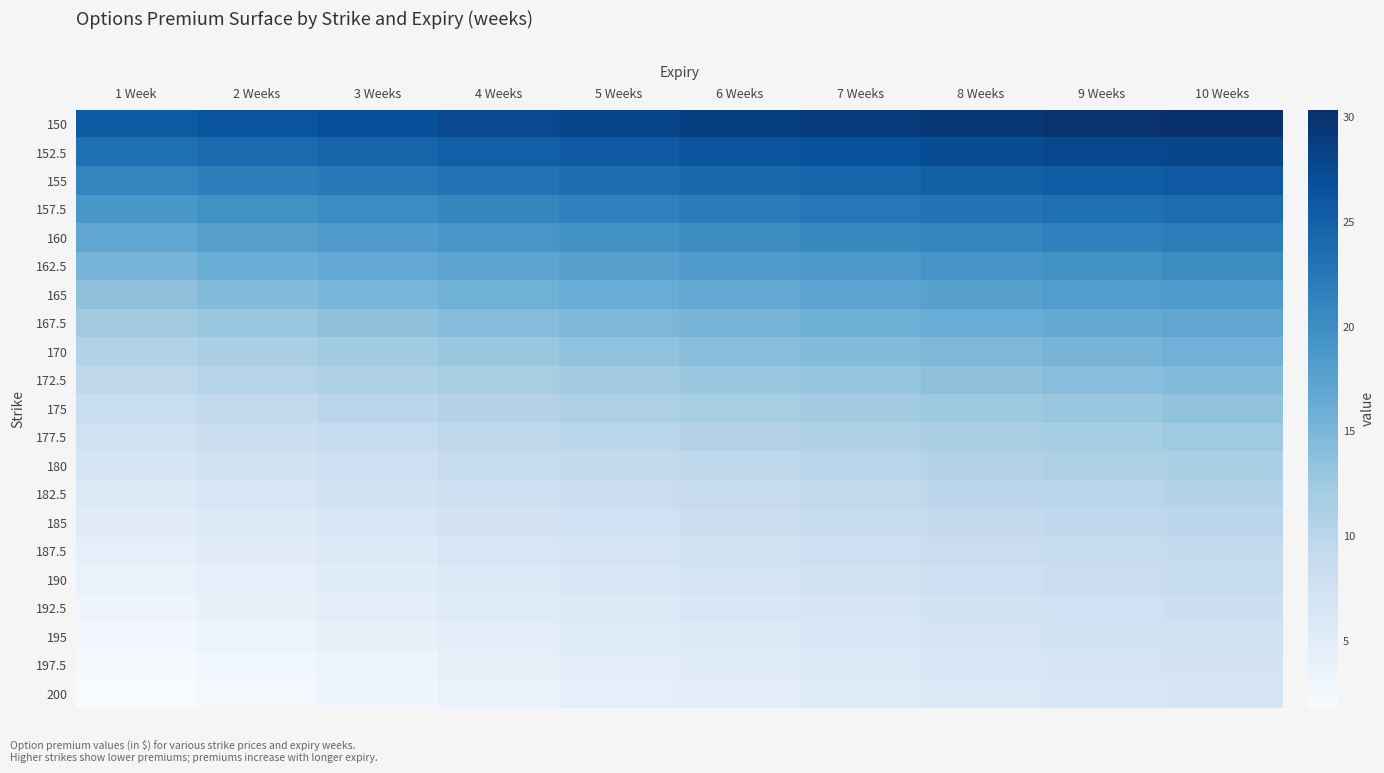

How many categories are shown in the chart?

10